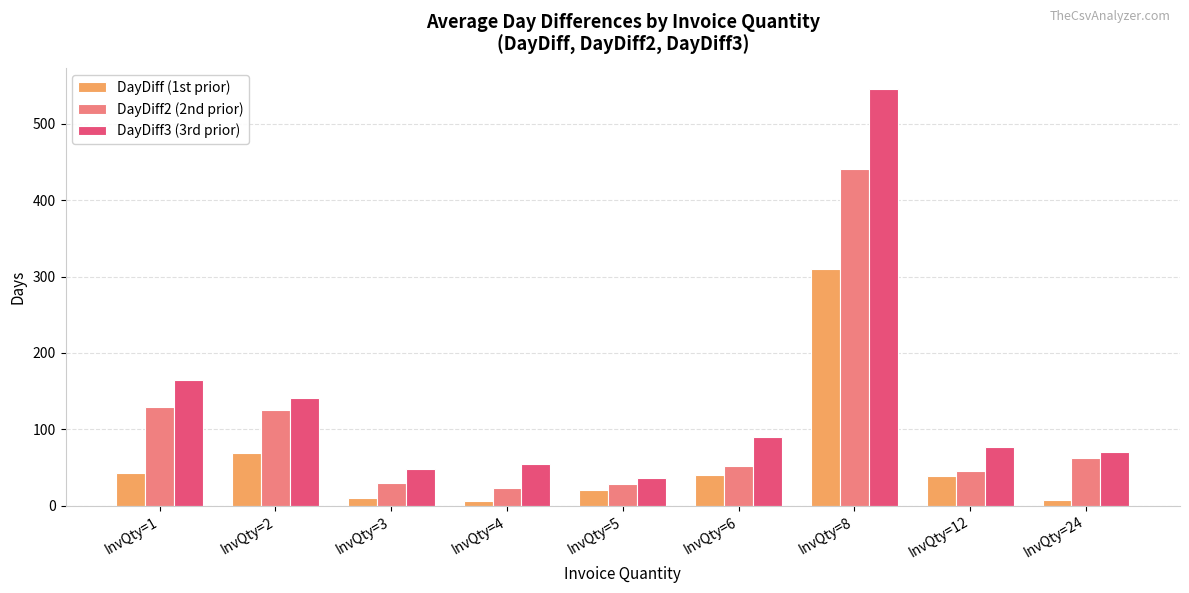

What is the difference between the second highest and second lowest values in the DayDiff (1st prior) series?

61.5